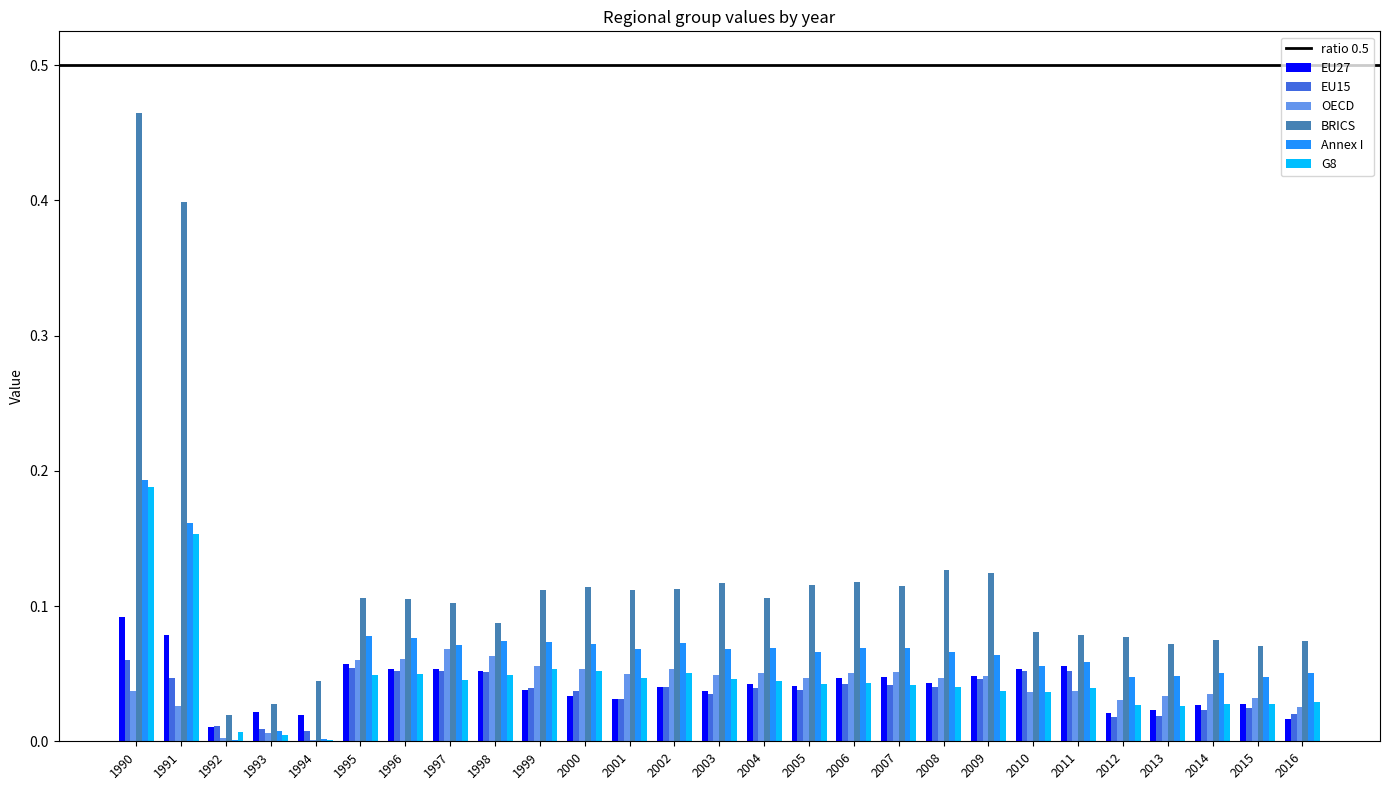

How many groups of bars are there?

27